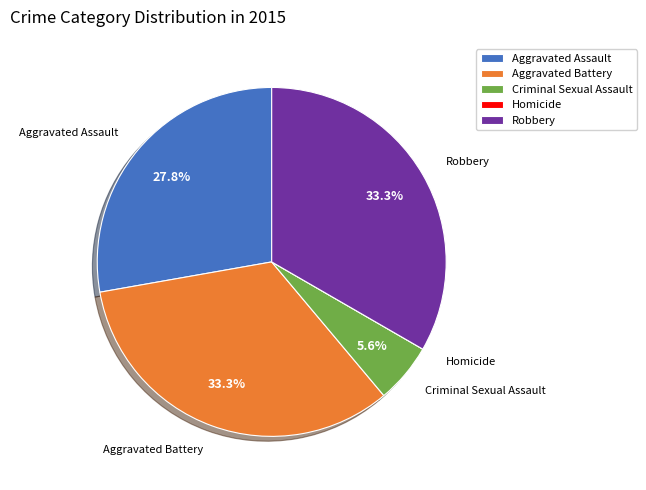

Is it true that Criminal Sexual Assault is 1% of the pie?

False